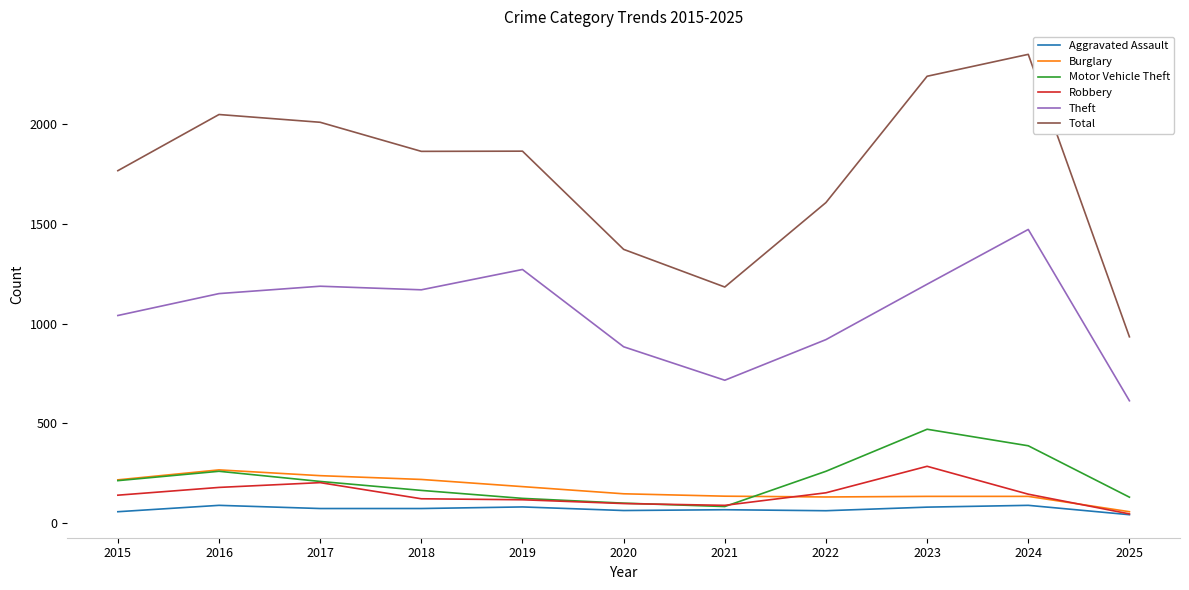

True or false: Aggravated Assault and Total cross at least once.

False